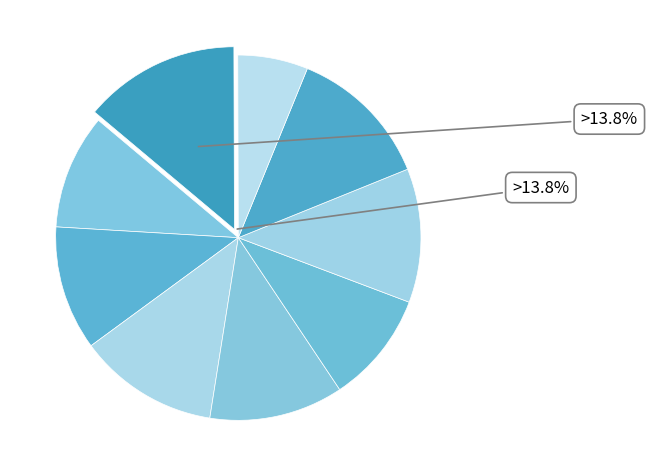

To the nearest percent, what is the difference between the largest and smallest slice percentages?

8%